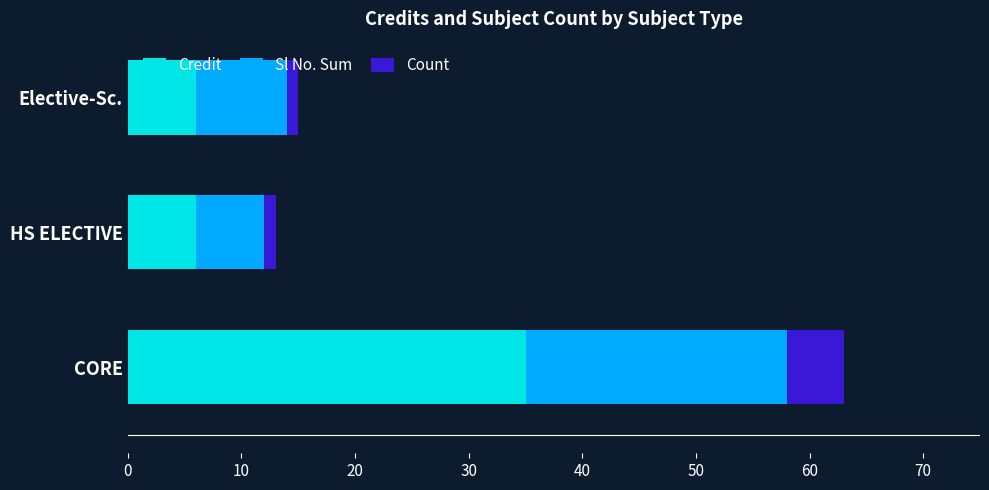

What is the difference between the maximum and second lowest values in the Credit series?

29